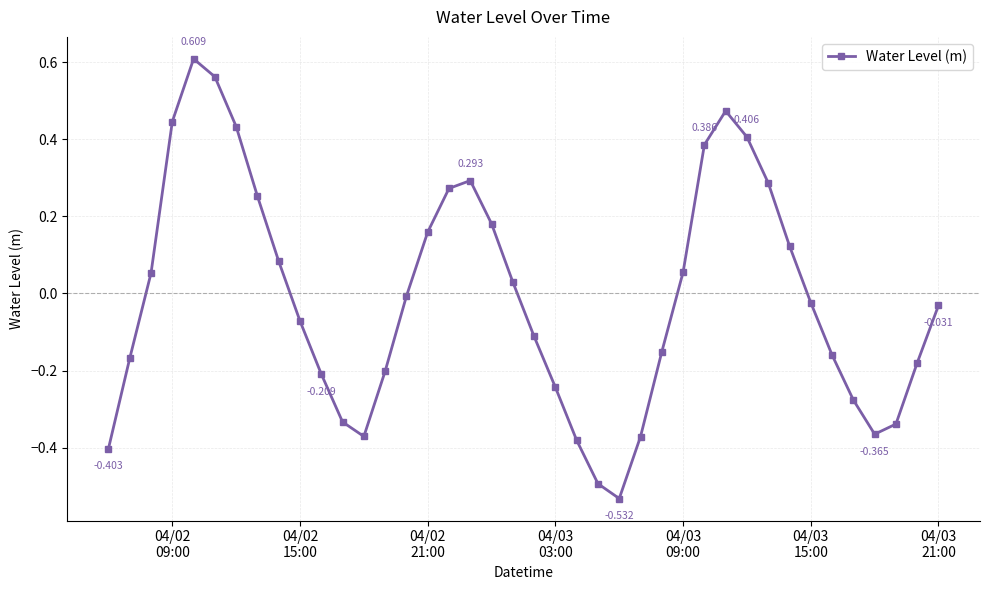

How many categories are shown in the chart?

40